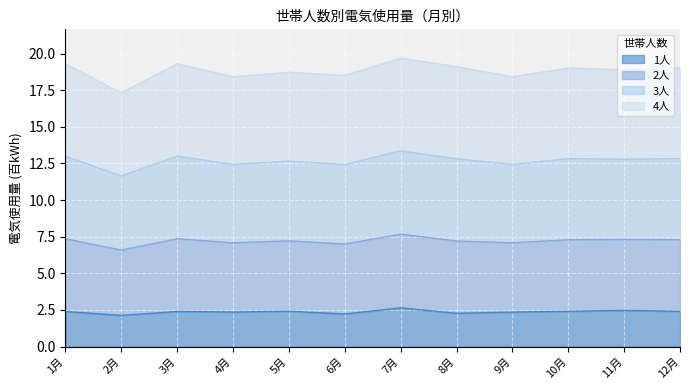

True or false: 1人 and 2人 intersect in this chart.

False